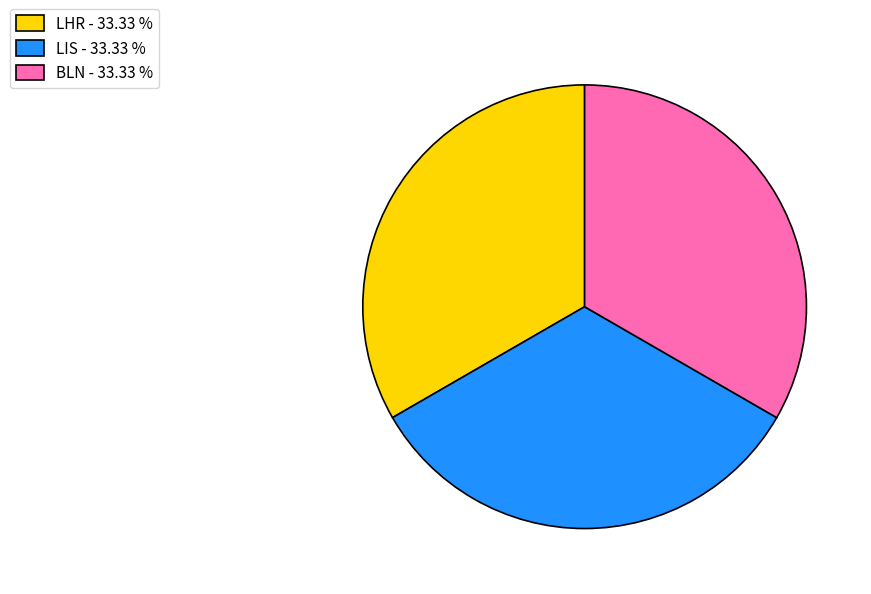

How many slices are in this pie chart?

3